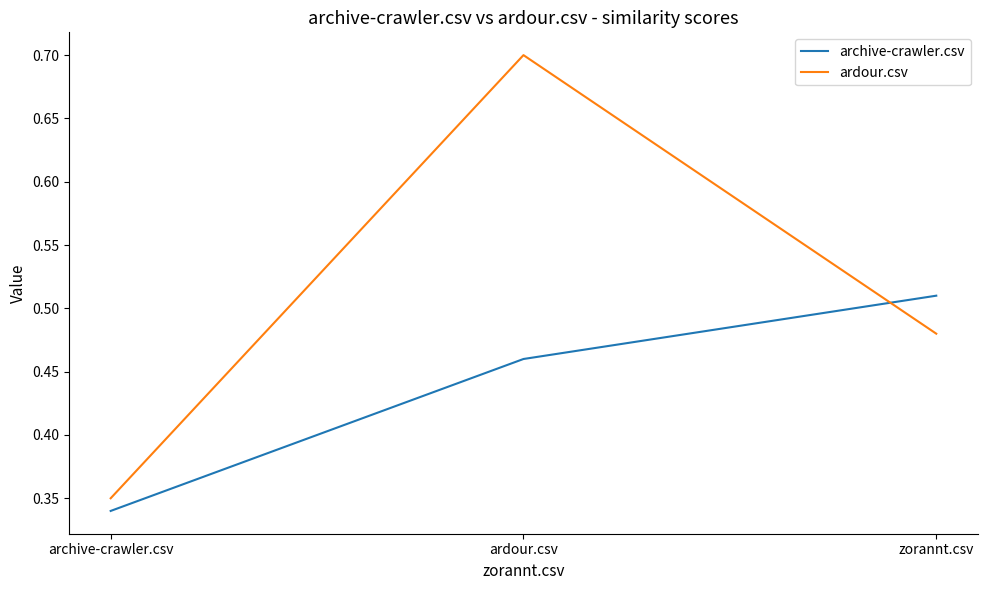

What is the sum of all ardour.csv values?

1.5